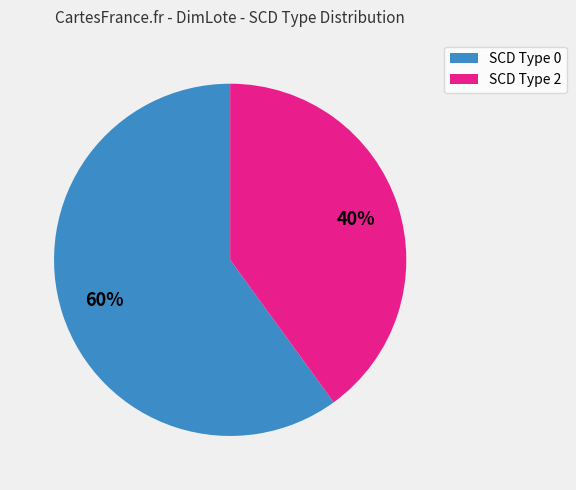

To the nearest percent, what is the difference between the largest and smallest slice percentages?

20%